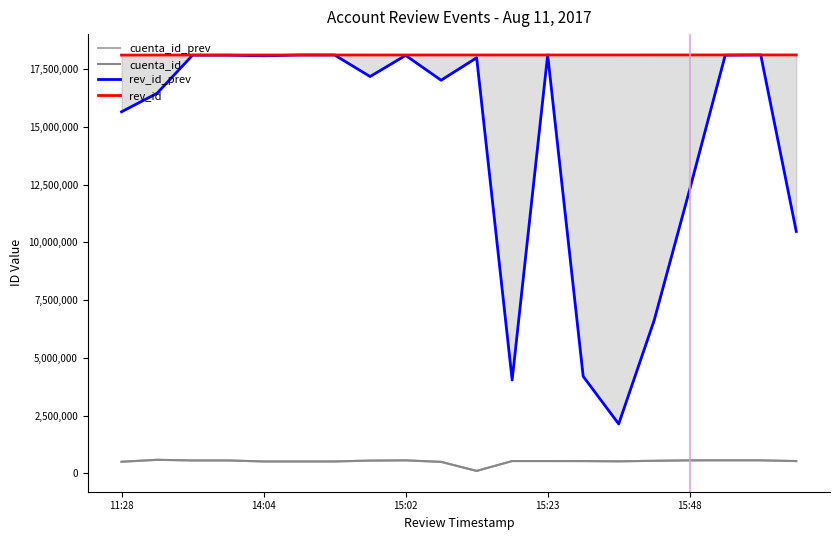

Does the chart have visible grid lines?

No